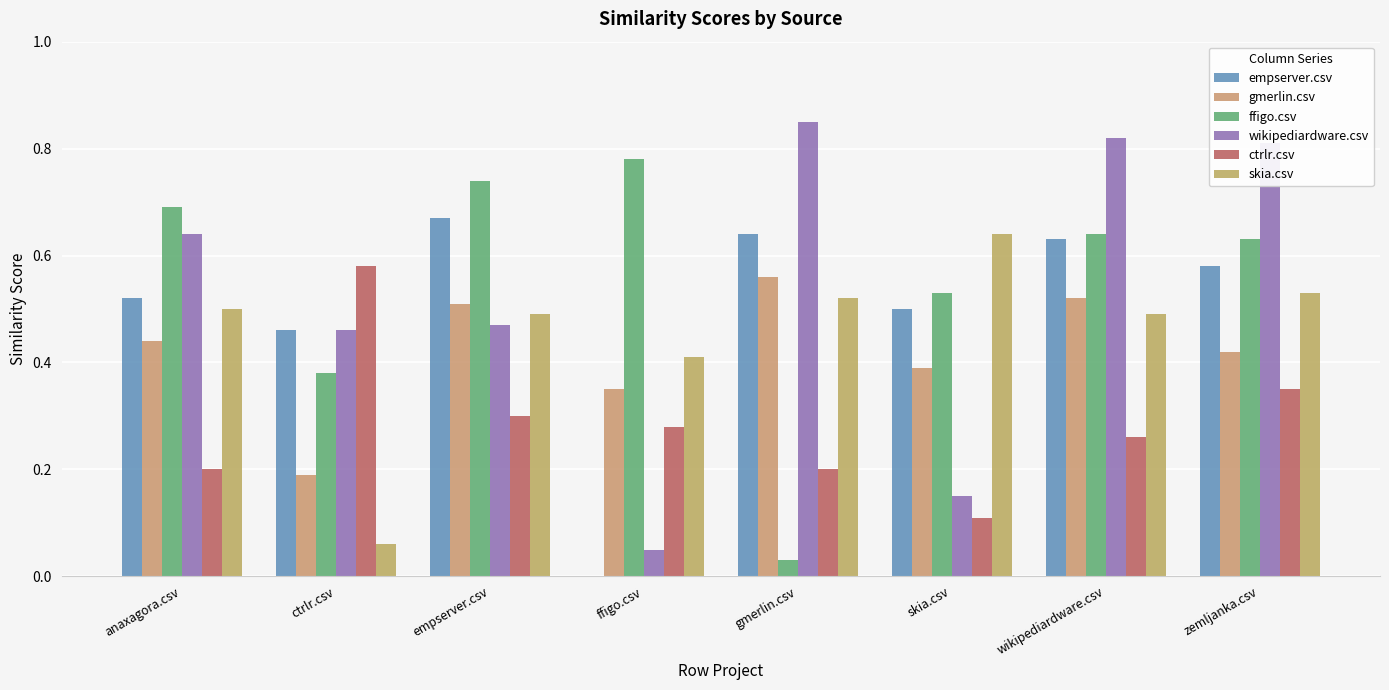

What is the total value across all series at zemljanka.csv?

3.3